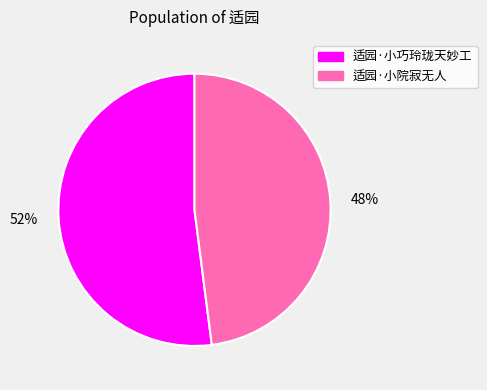

To the nearest percent, what portion does 适园·小院寂无人 represent?

48%